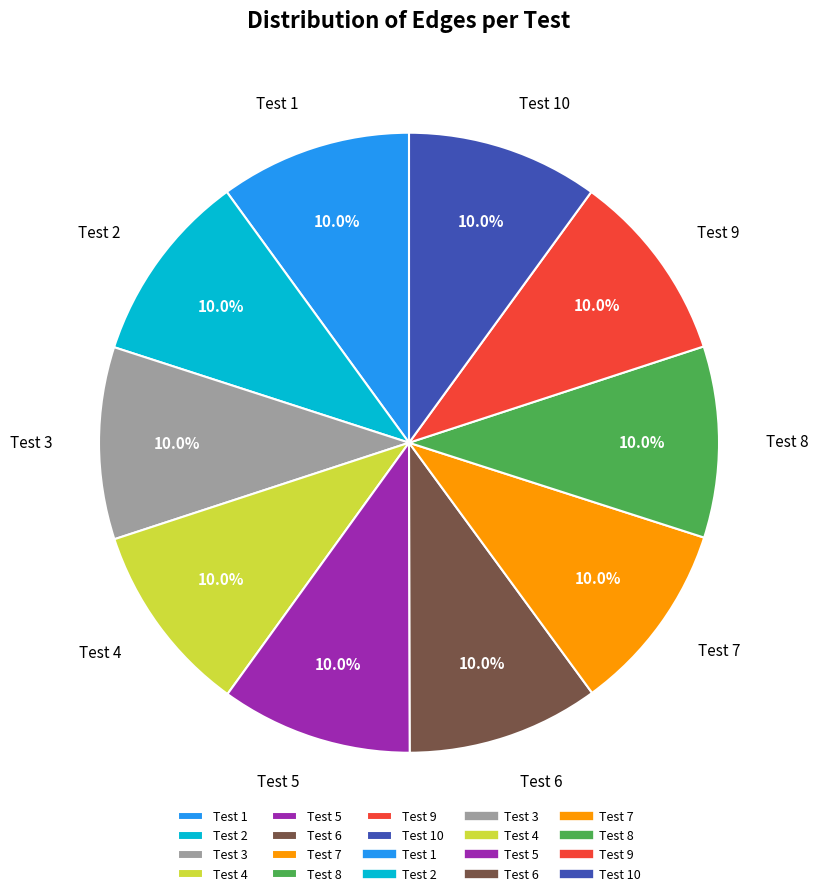

Is it true that Test 2 is 10% of the pie?

True